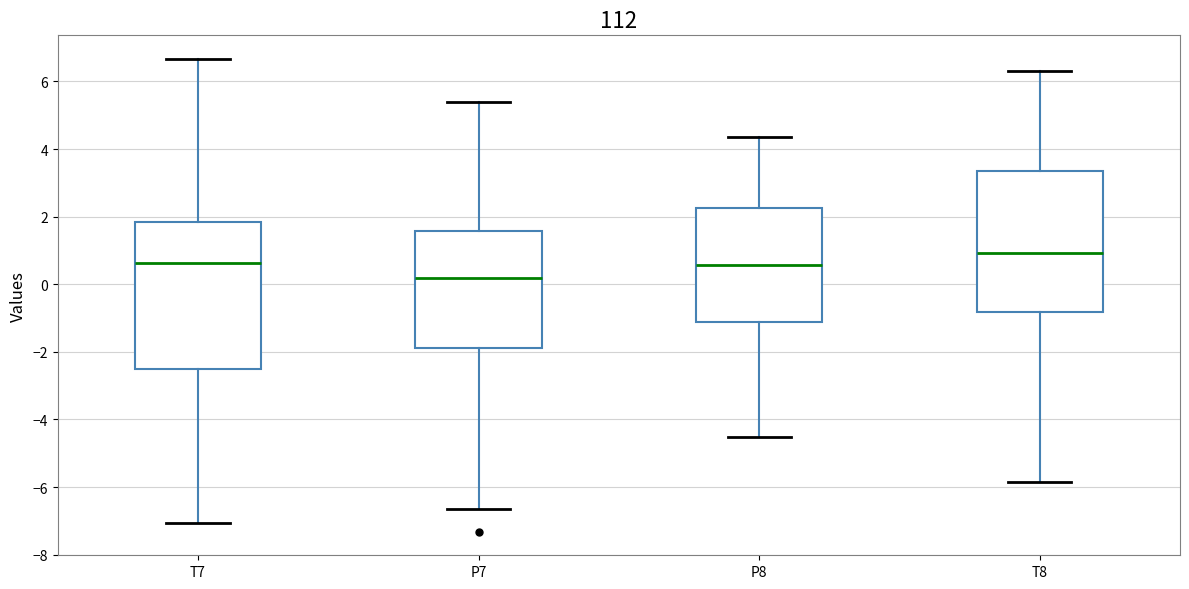

Which box has the lowest median line?

P7